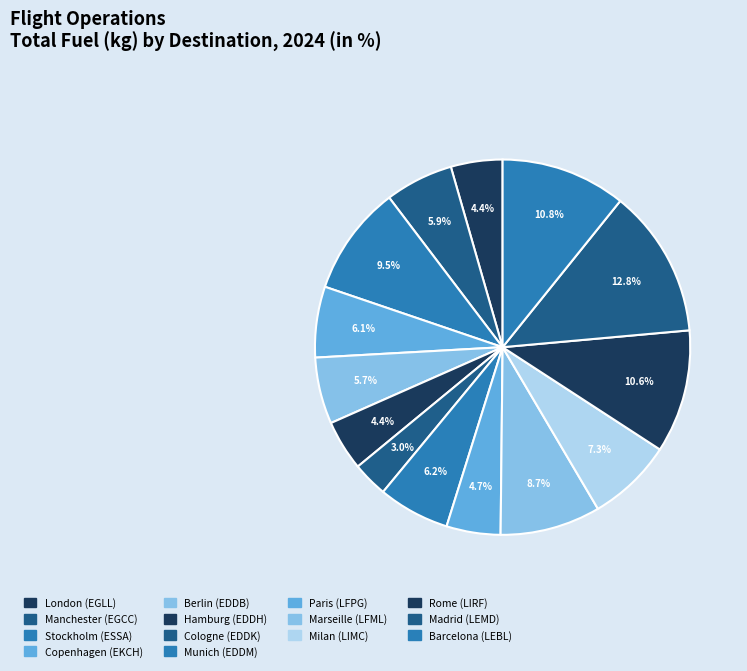

How many segments does this pie chart have?

14